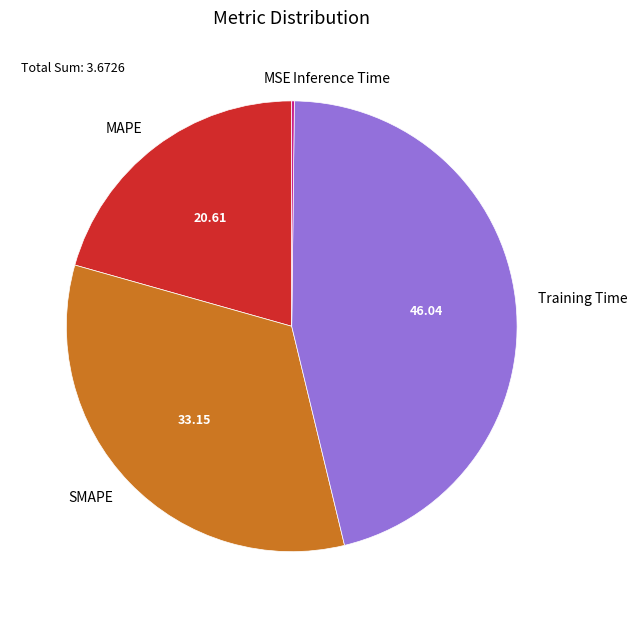

Between MAPE and SMAPE, which is larger?

SMAPE